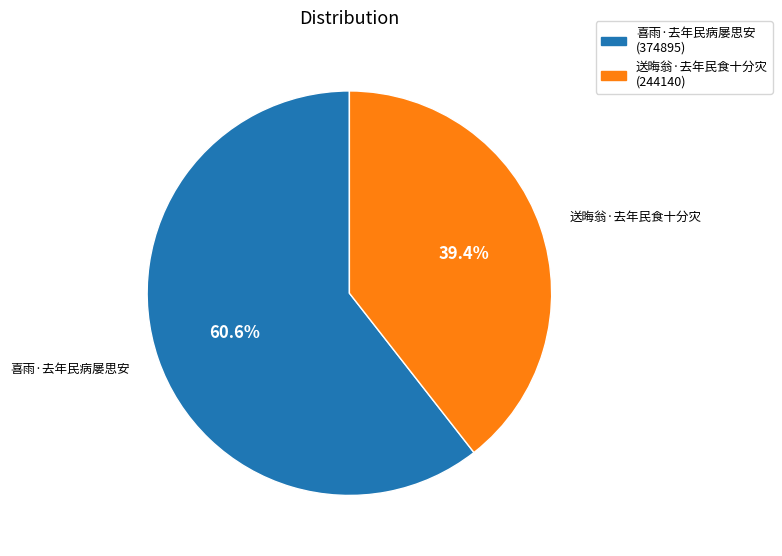

Combined, do 送晦翁·去年民食十分灾 and 喜雨·去年民病屡思安 account for over 50%?

Yes